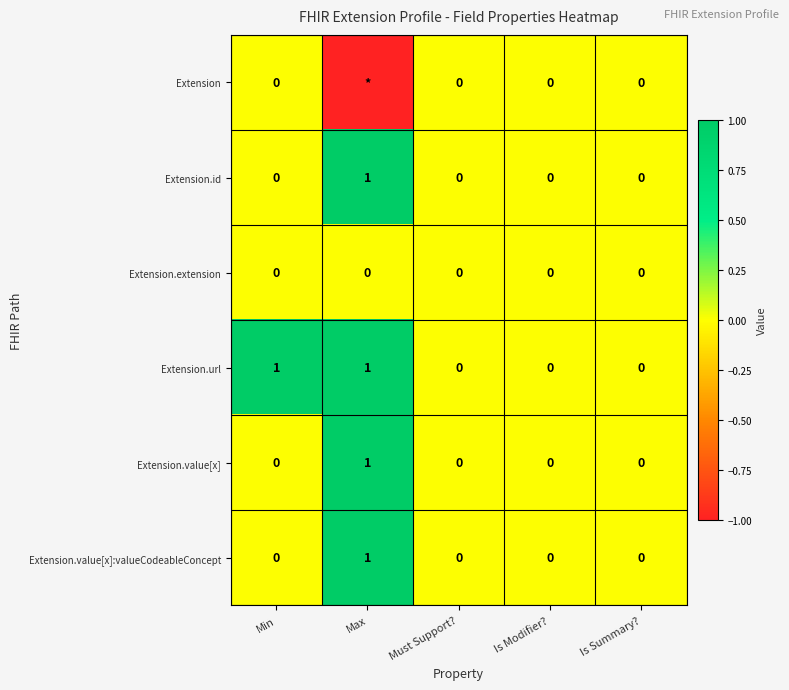

How many values in Extension.url are above zero?

2